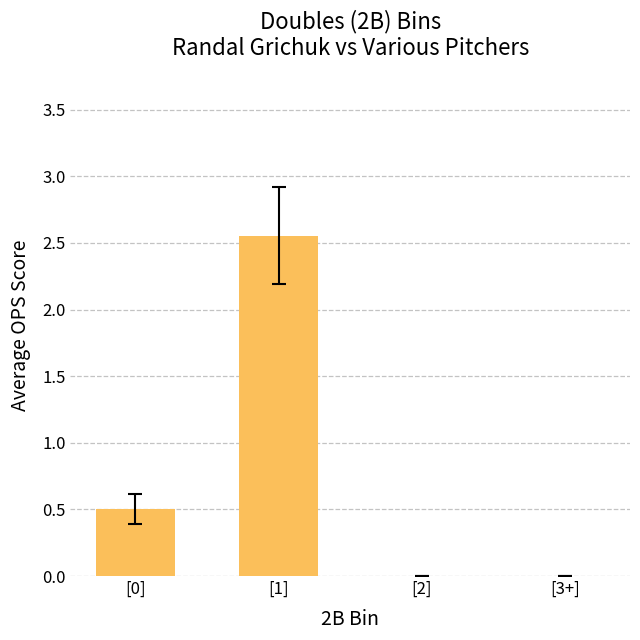

Which label corresponds to the largest value in the chart?

[1]